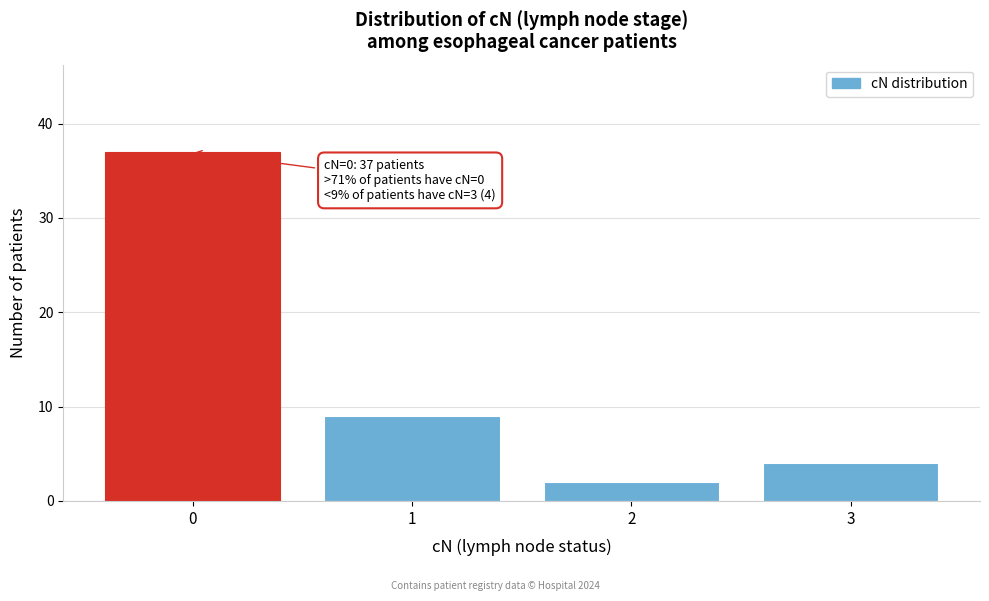

Reading left to right, transcribe all the data shown in this chart.

37	9	2	4